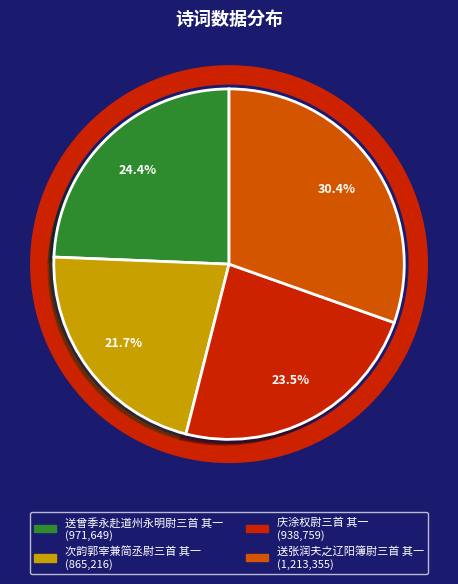

To the nearest percent, what is the difference between the 送张润夫之辽阳簿尉三首 其一 and 送曾季永赴道州永明尉三首 其一 slice percentages?

6%